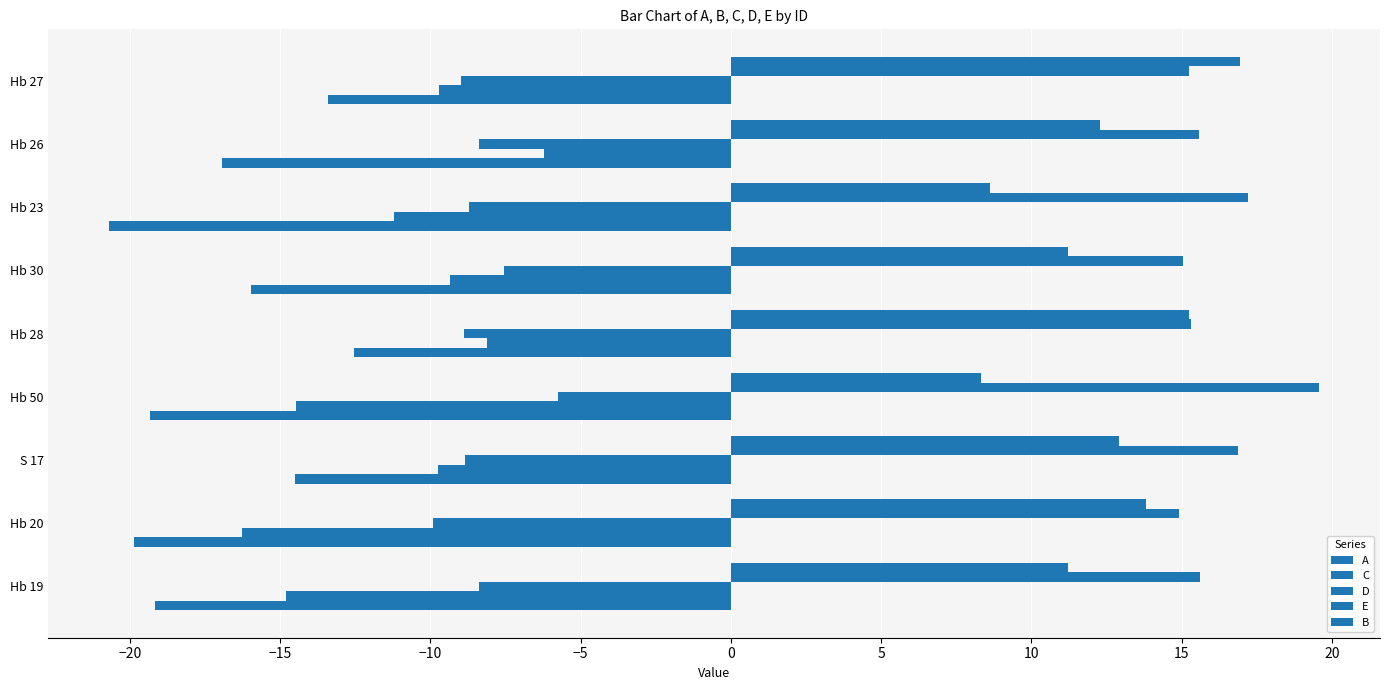

Reading right to left, extract all data points from this chart.

A: -13.4	-16.9	-20.7	-16.0	-12.5	-19.3	-14.5	-19.9	-19.2
C: -9.7	-6.2	-11.2	-9.3	-8.1	-14.5	-9.8	-16.3	-14.8
D: -9.0	-8.4	-8.7	-7.5	-8.9	-5.8	-8.9	-9.9	-8.4
E: 15.2	15.6	17.2	15.0	15.3	19.6	16.9	14.9	15.6
B: 17.0	12.3	8.6	11.2	15.2	8.3	12.9	13.8	11.2